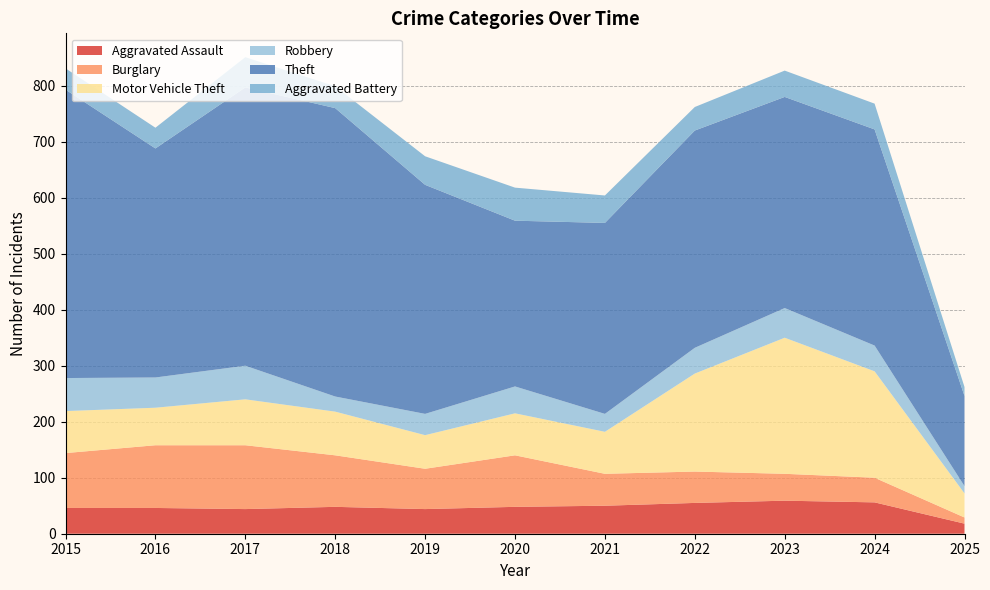

Reading left to right, list all the values displayed in this chart.

Aggravated Assault: 46	46	44	48	44	48	50	55	59	56	18
Burglary: 98	112	114	92	72	92	57	56	48	44	11
Motor Vehicle Theft: 75	67	82	78	60	75	75	175	243	190	43
Robbery: 59	54	60	27	38	48	32	46	53	46	13
Theft: 515	409	497	515	409	296	341	388	377	386	161
Aggravated Battery: 38	37	54	39	51	59	49	42	47	46	16